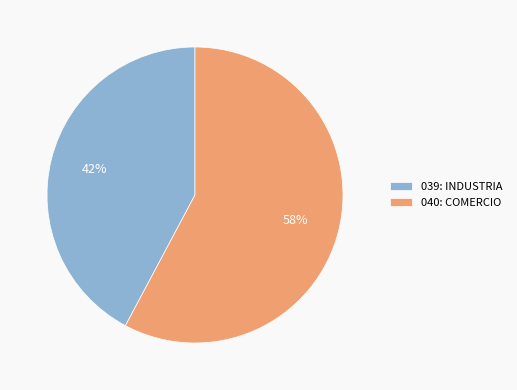

How many slices are in this pie chart?

2